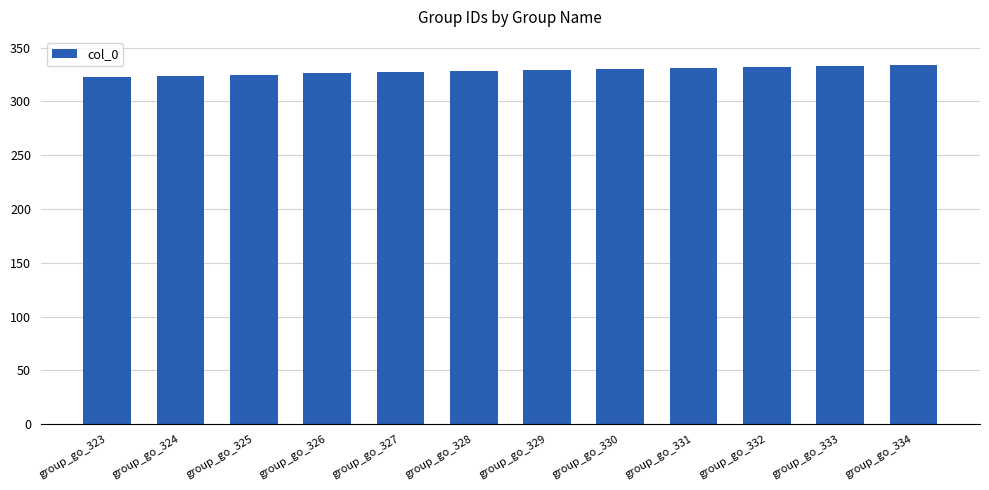

What is the difference between the maximum and second lowest values?

10